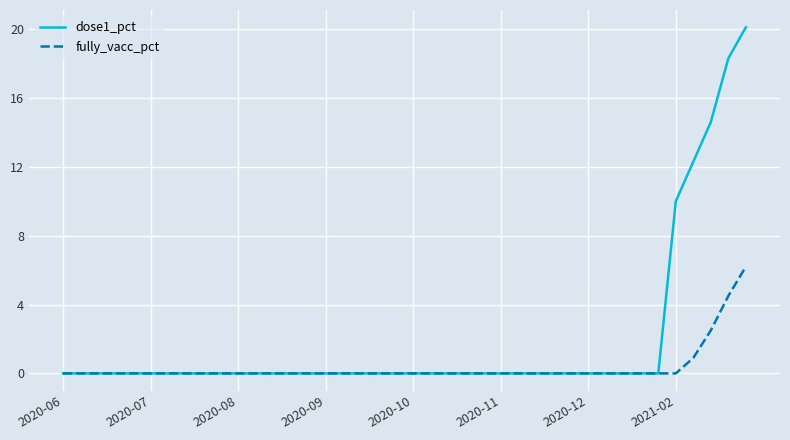

Which series has the widest spread of values?

dose1_pct